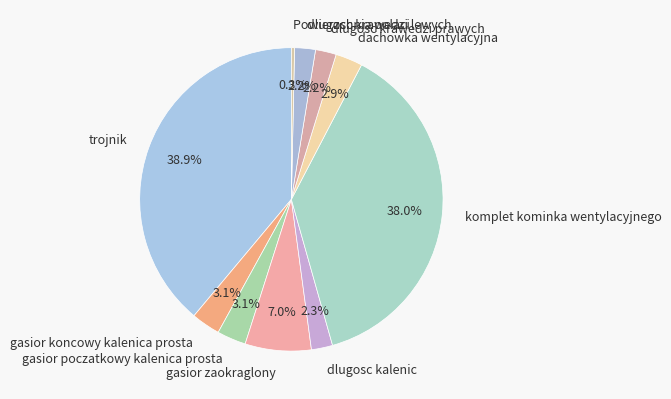

To the nearest percent, what is the difference between the largest and smallest slice percentages?

39%